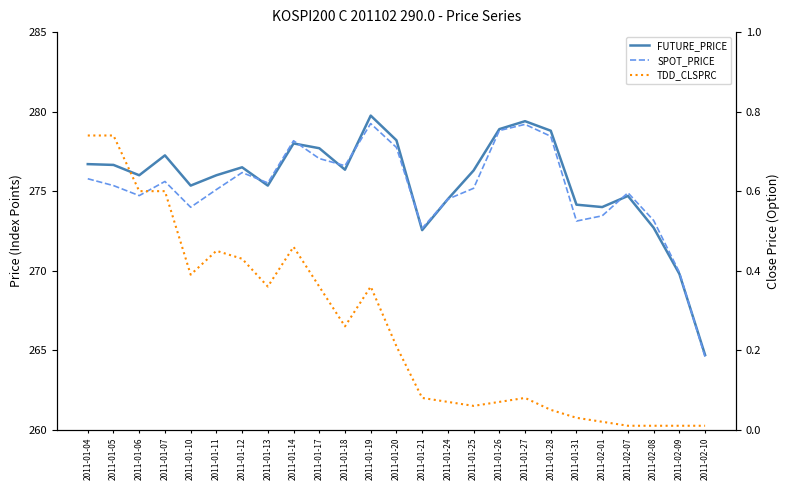

Where do SPOT_PRICE and FUTURE_PRICE first cross each other?

2011-01-12 and 2011-01-13